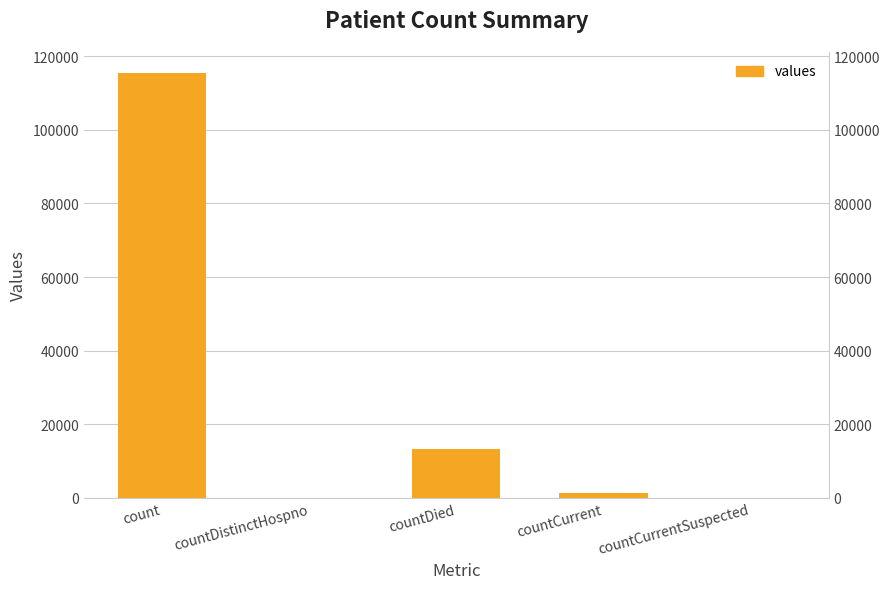

How many bars are there in total?

5